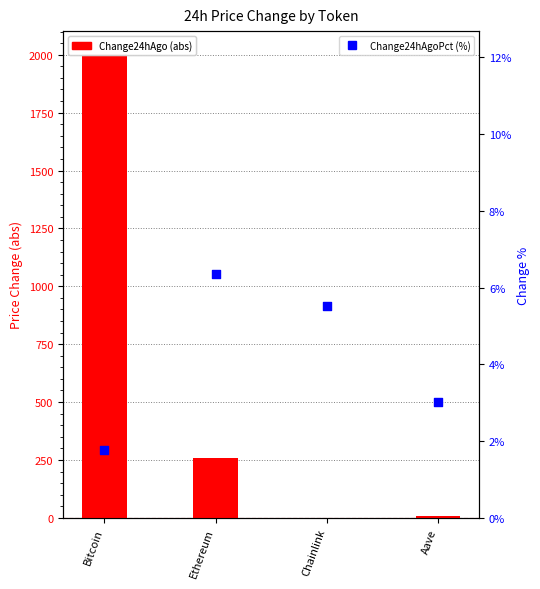

Which series reaches the maximum Y coordinate?

Change24hAgo (abs)